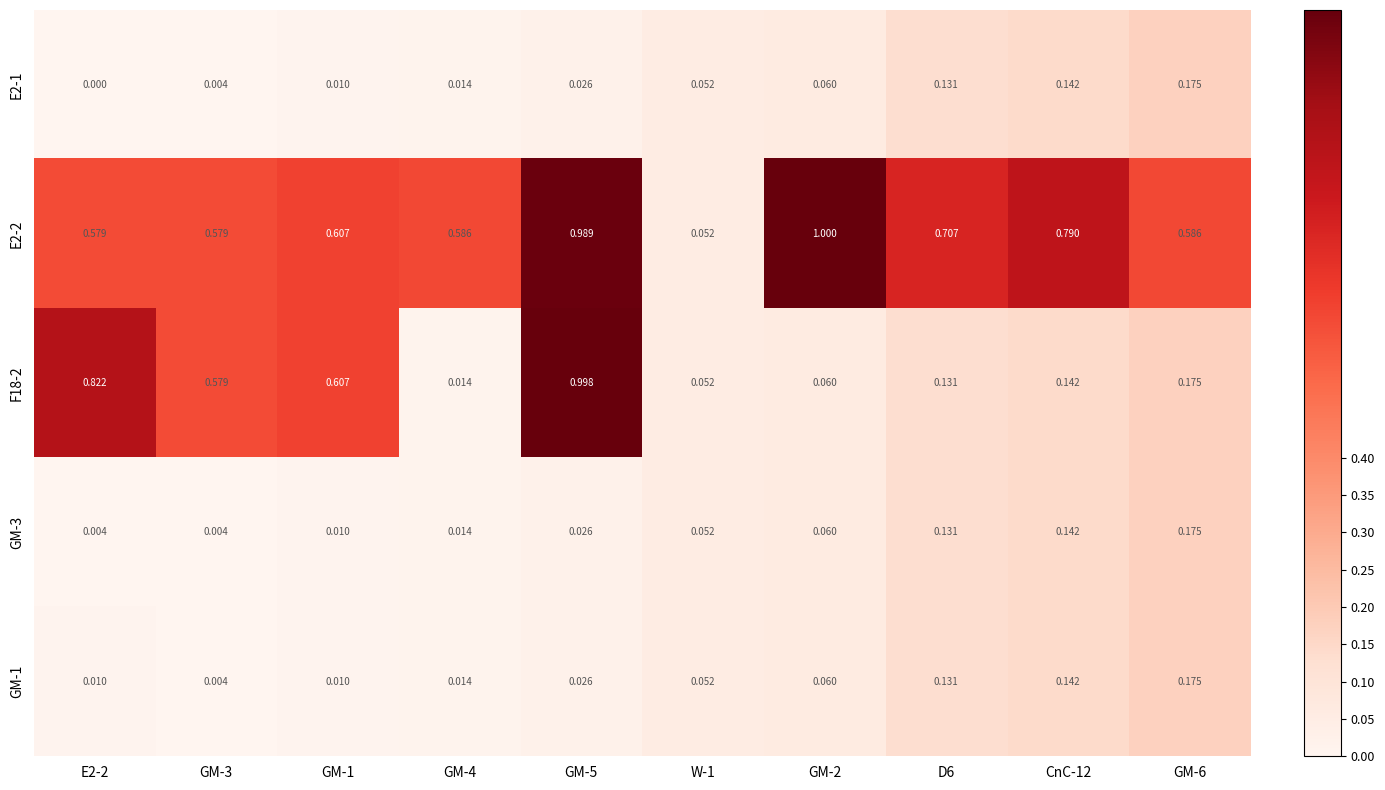

How many series are shown in this chart?

5